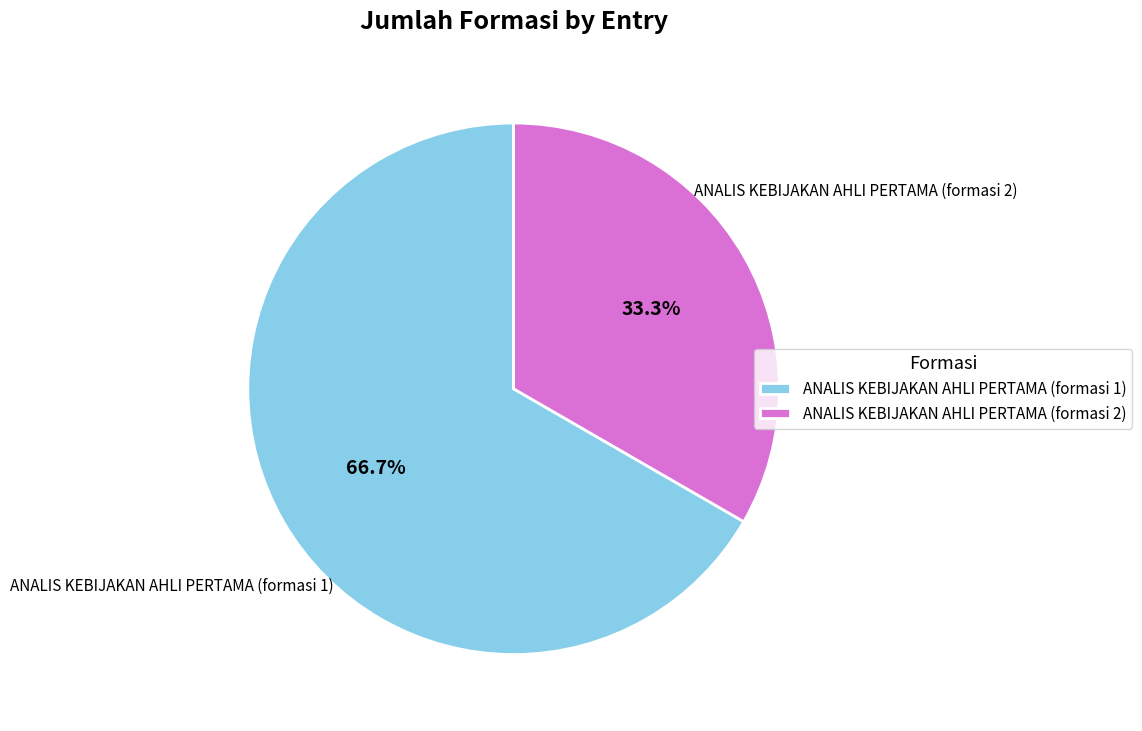

Which category has the biggest portion of the pie?

ANALIS KEBIJAKAN AHLI PERTAMA (formasi 1)